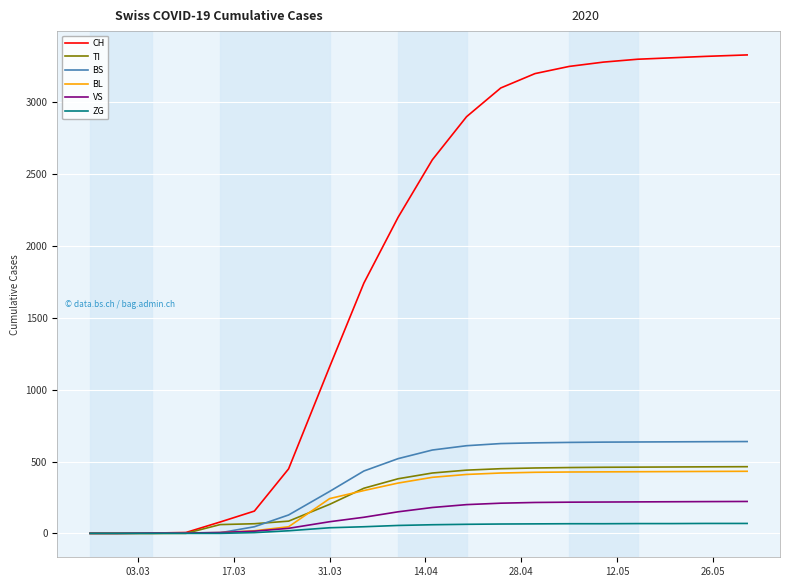

Which series has the widest spread of values?

CH